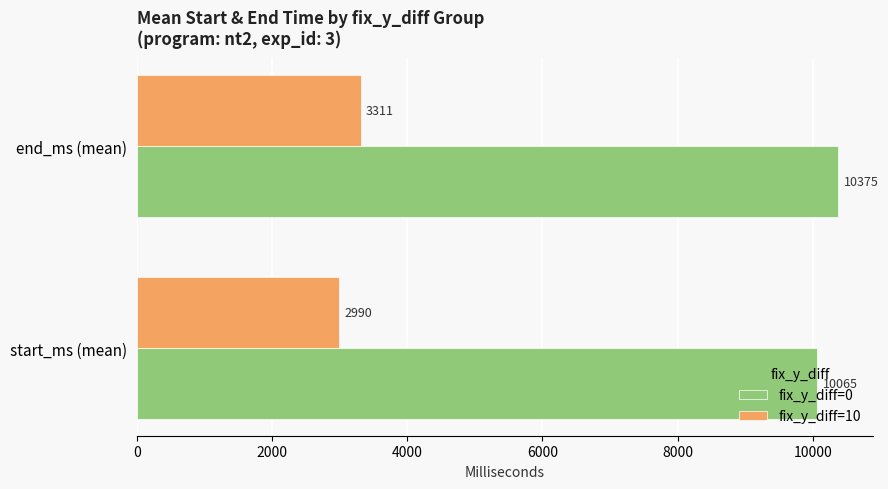

Between start_ms (mean) and end_ms (mean), which series saw the biggest shift?

fix_y_diff=10